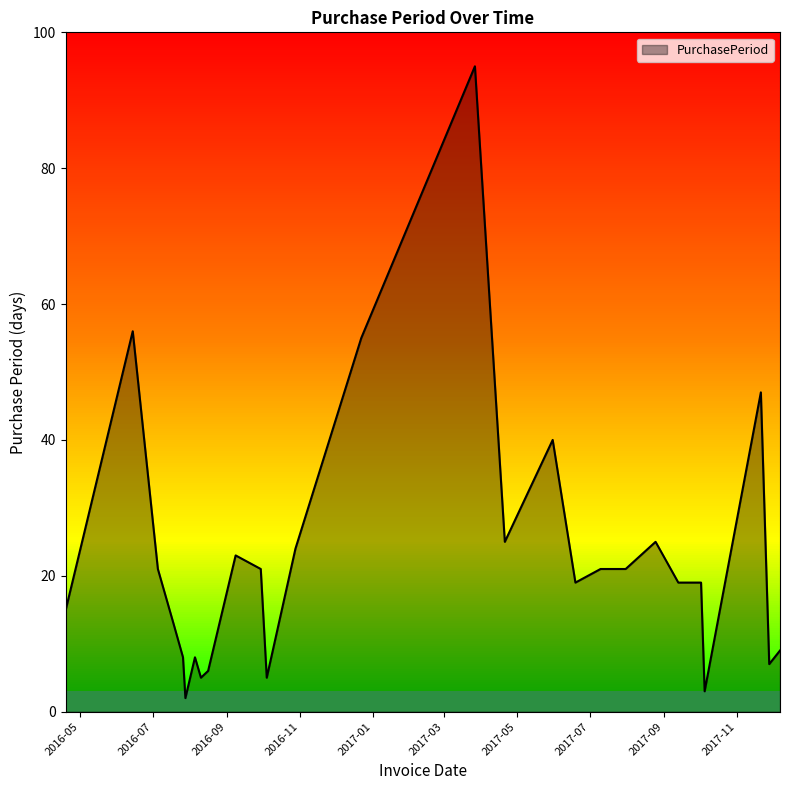

What is the difference between the maximum and minimum values?

93